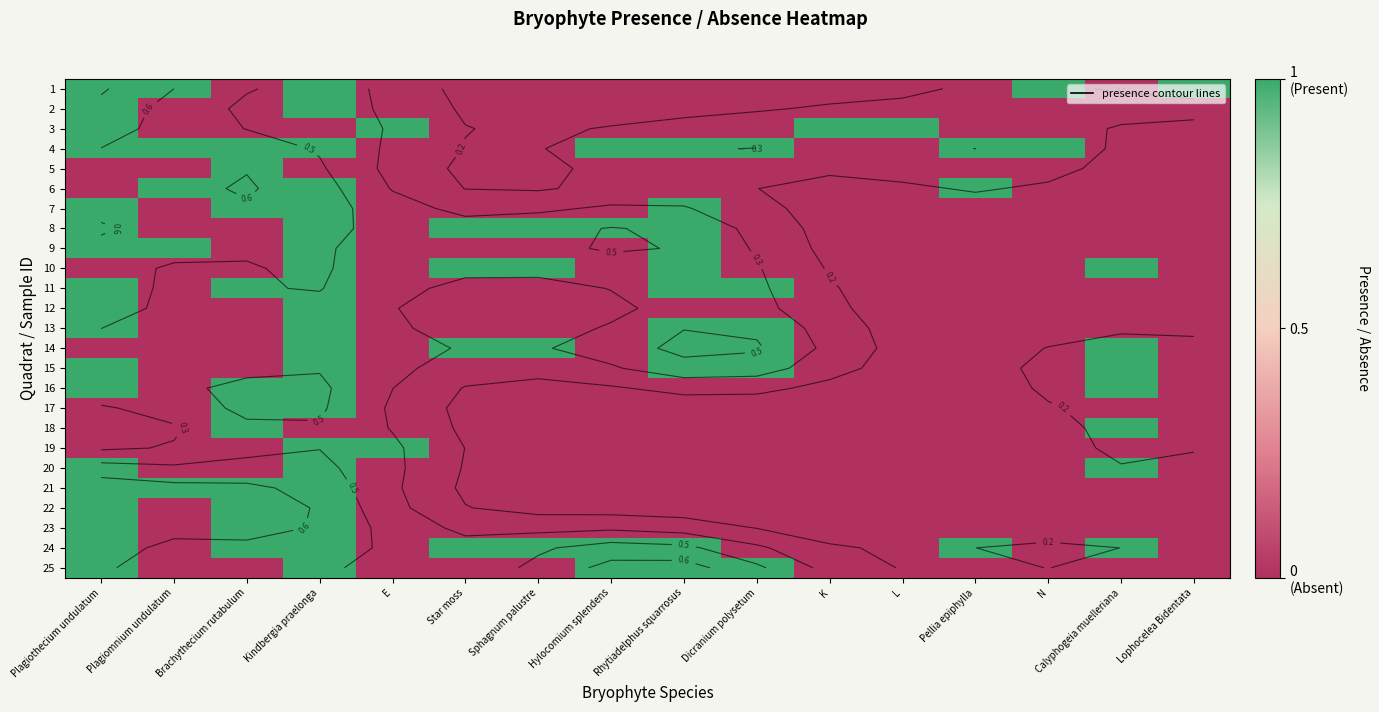

What value does the 16 series have at Kindbergia praelonga?

1